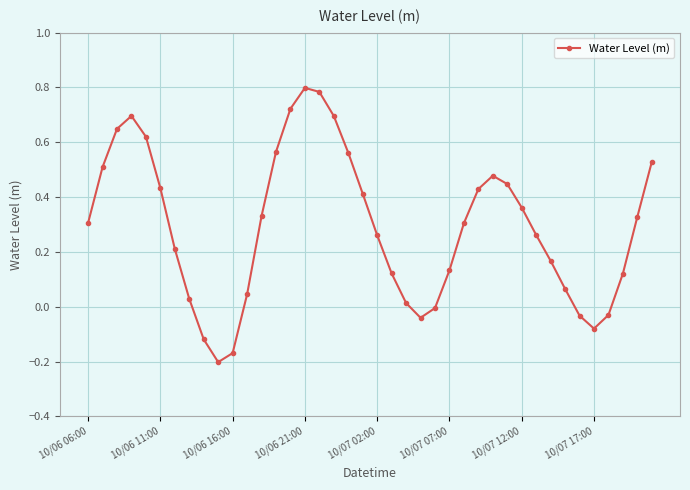

What is the sum of all values?

11.7